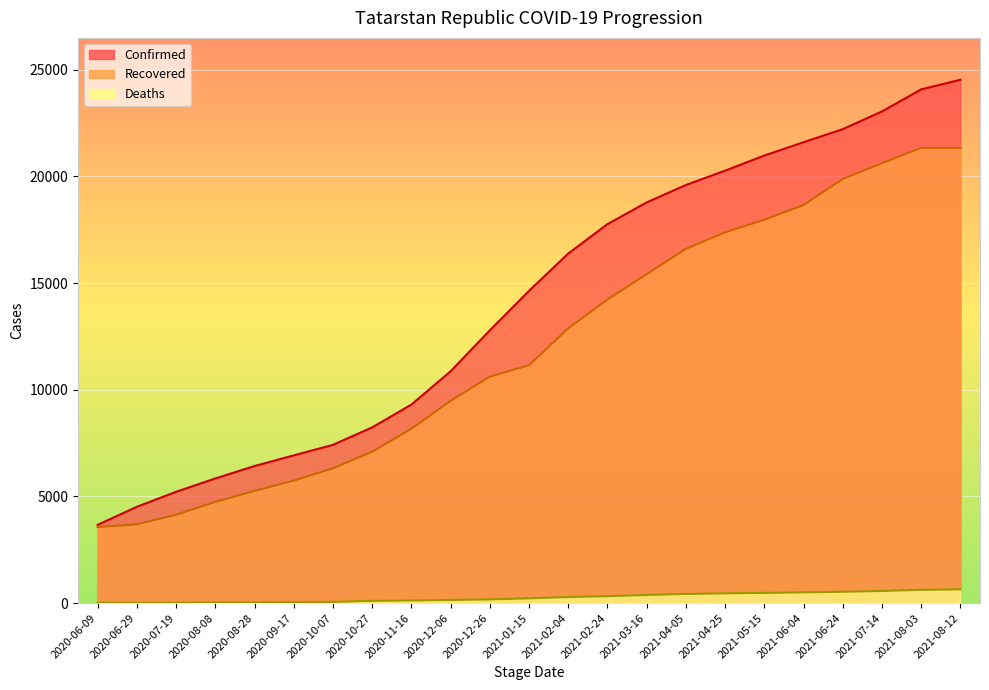

True or false: Deaths and Confirmed intersect in this chart.

False